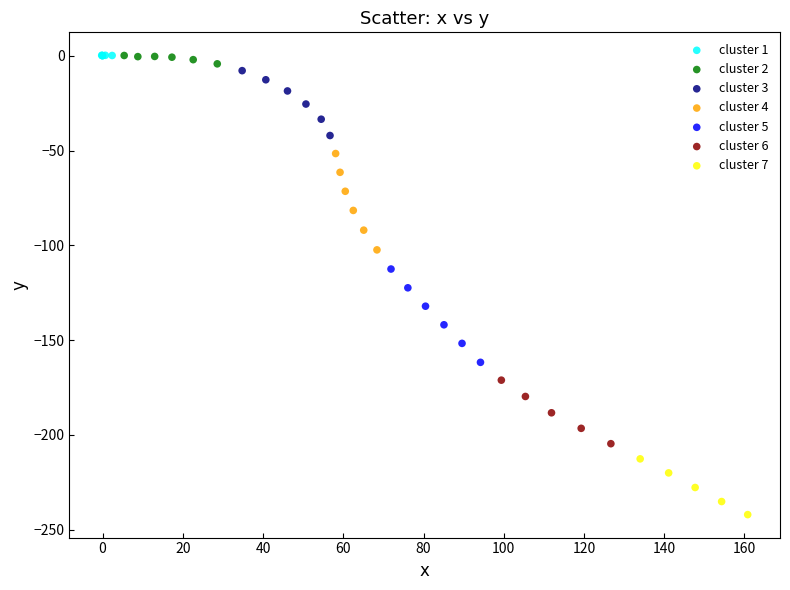

Which series has the widest spread of Y values?

cluster 4